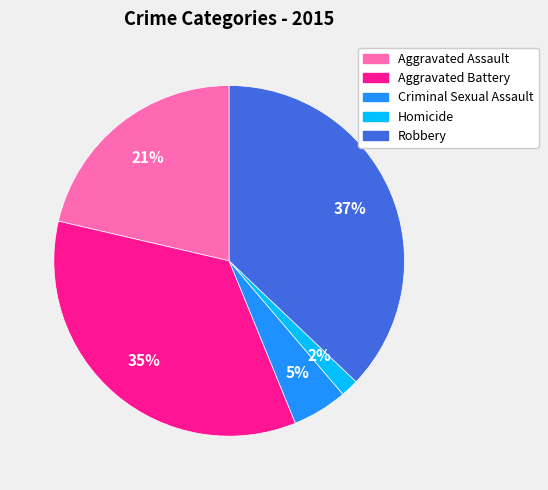

To the nearest percent, what percentage of the pie is Criminal Sexual Assault?

5%